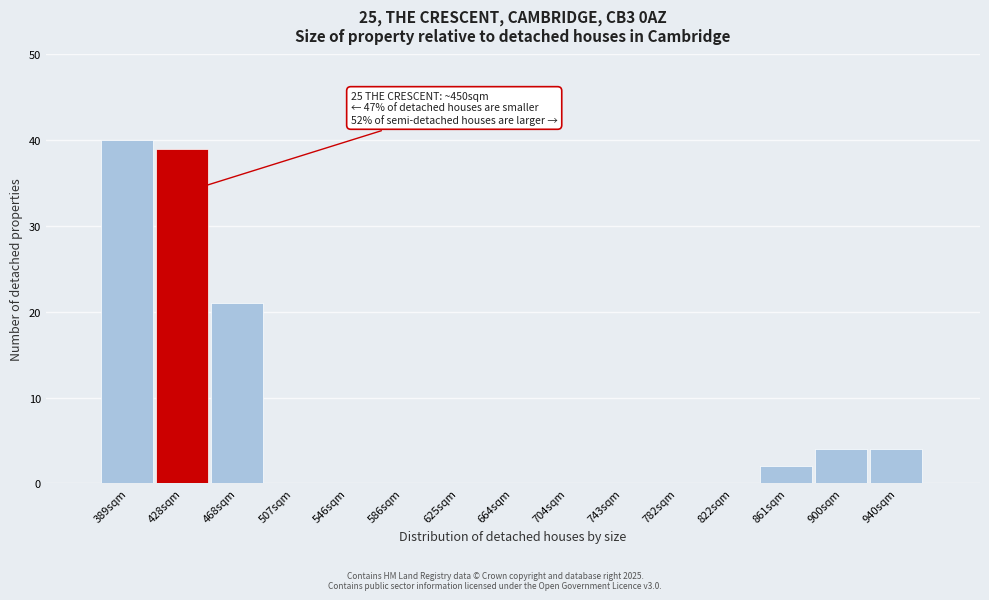

Reading left to right, what are all the values shown in this chart?

389sqm=40	428sqm=39	468sqm=21	507sqm=0	546sqm=0	586sqm=0	625sqm=0	664sqm=0	704sqm=0	743sqm=0	782sqm=0	822sqm=0	861sqm=2	900sqm=4	940sqm=4